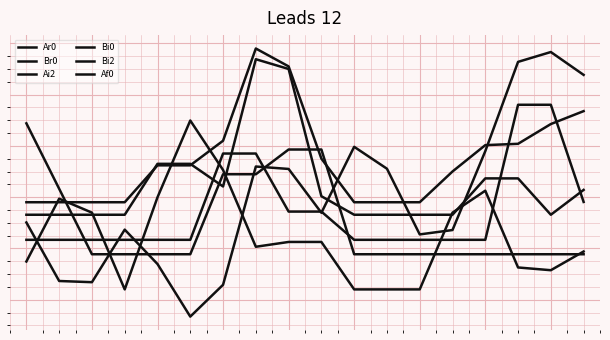

Does the chart display data point markers on the line(s)?

No